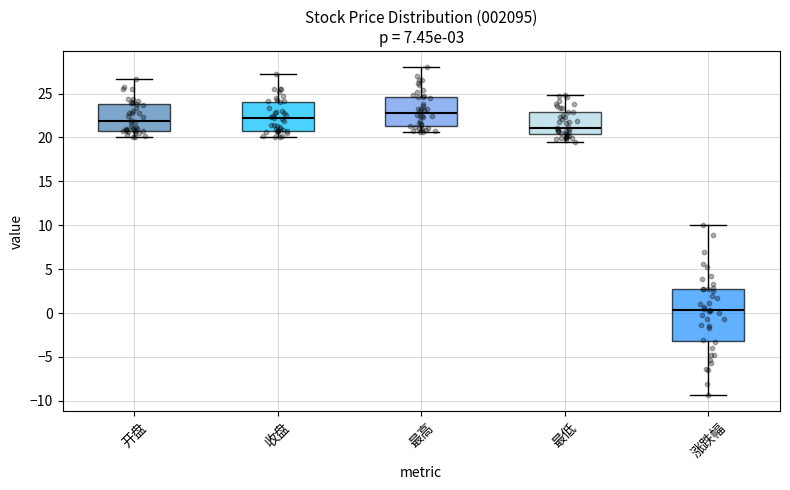

Which box is the tallest, from its lower edge to its upper edge?

涨跌幅